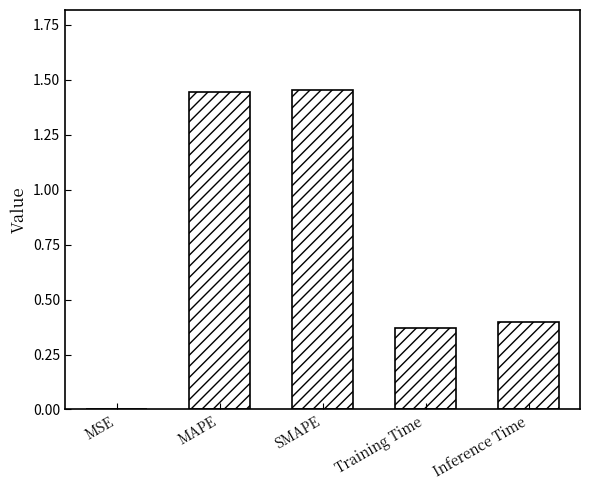

What is the sum of all values?

3.7